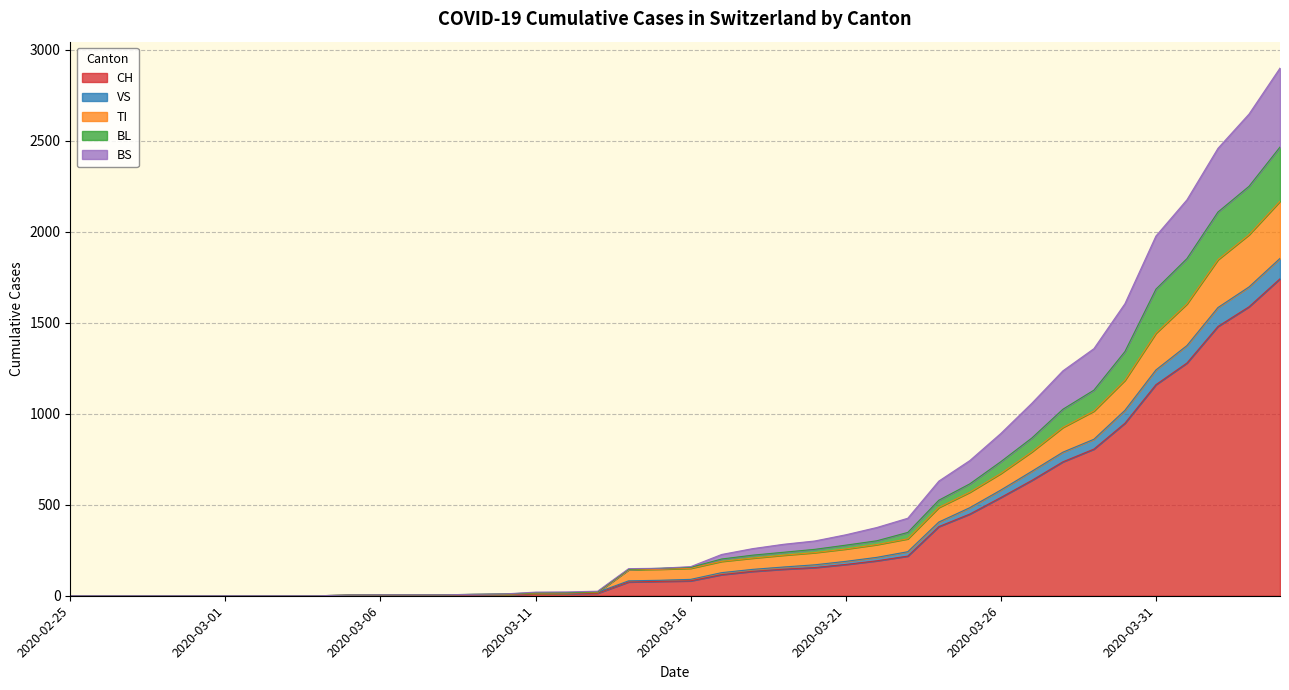

What position from the left is 2020-04-03?

39